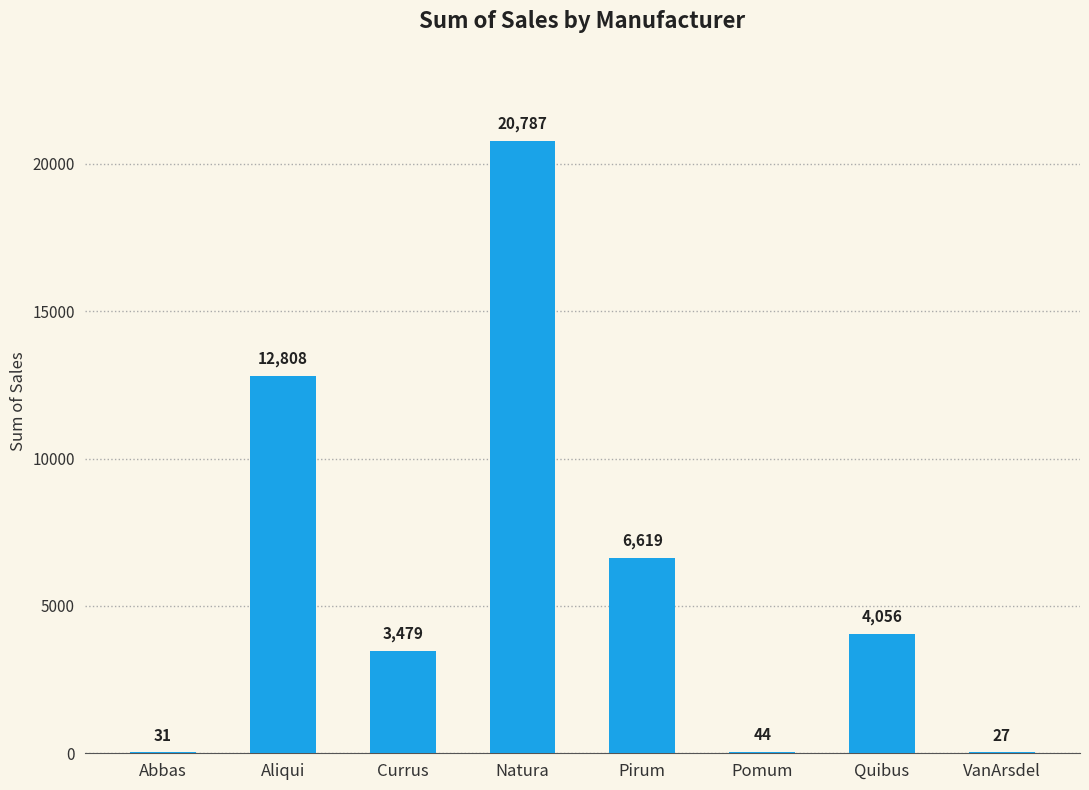

What is the difference between the values at Pirum and Aliqui?

6189